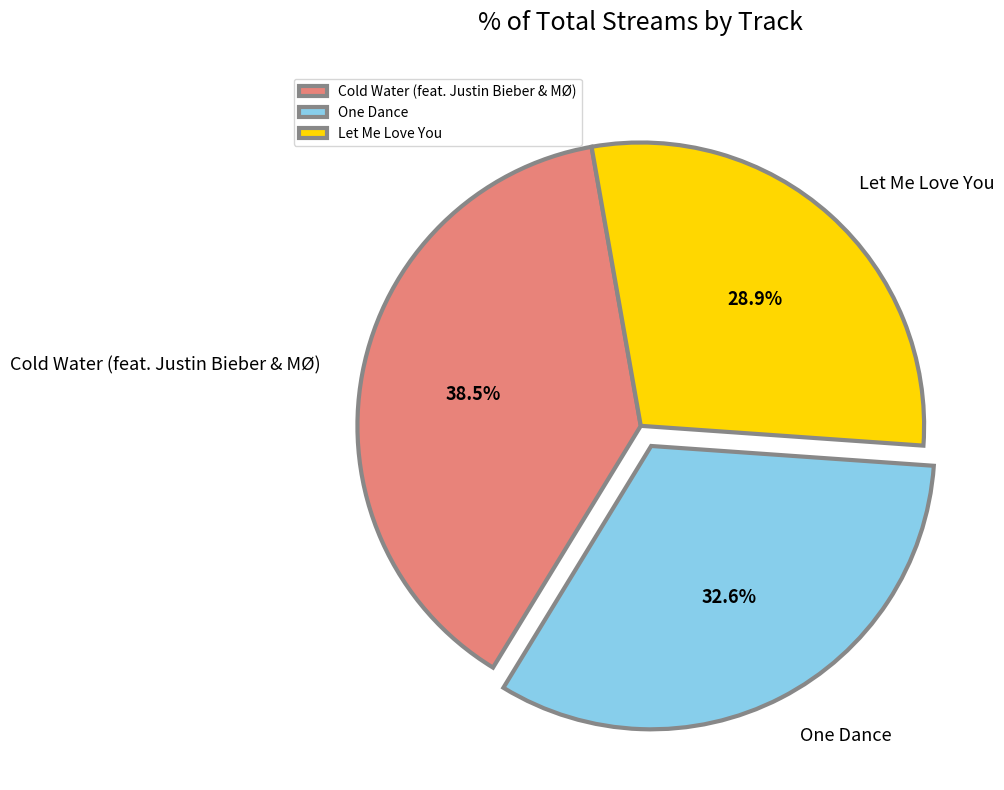

Combined, what portion of the pie is Let Me Love You and One Dance?

61.5%